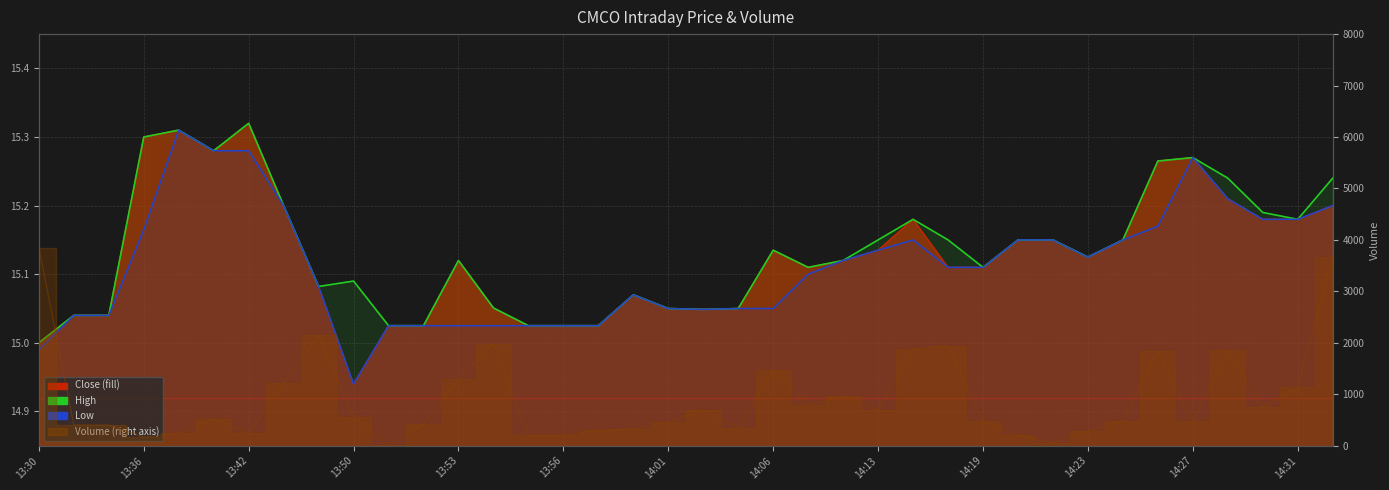

True or false: High and Low cross at least once.

False